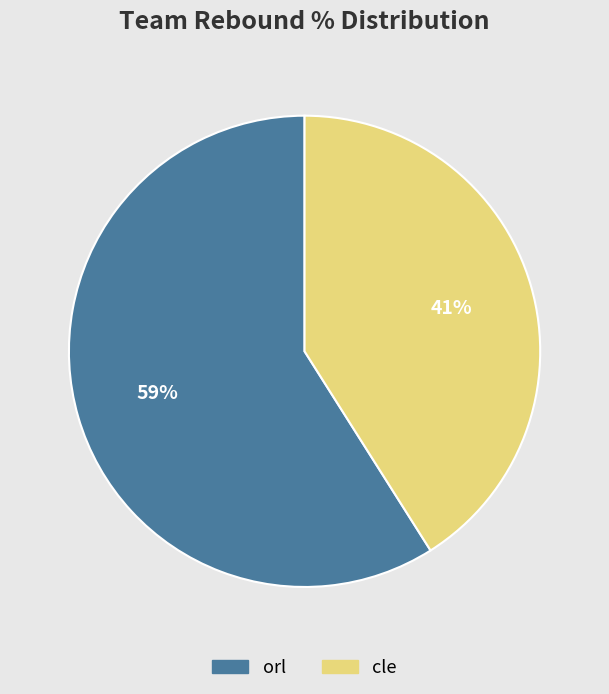

Is there a majority slice in this chart?

Yes